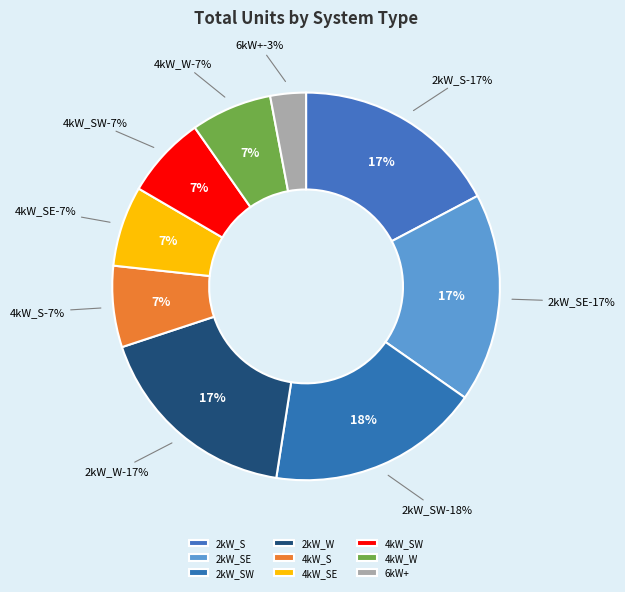

The 2kW_SW slice represents 18% of the pie. True or false?

True